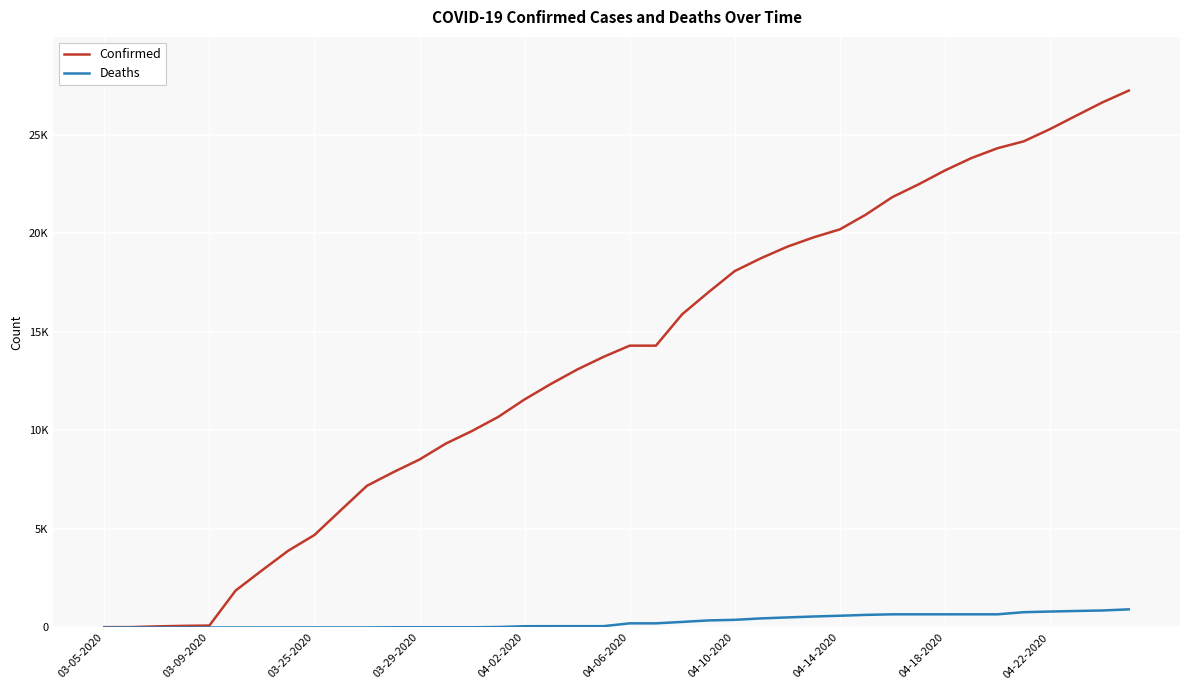

Does the chart display data point markers on the line(s)?

No